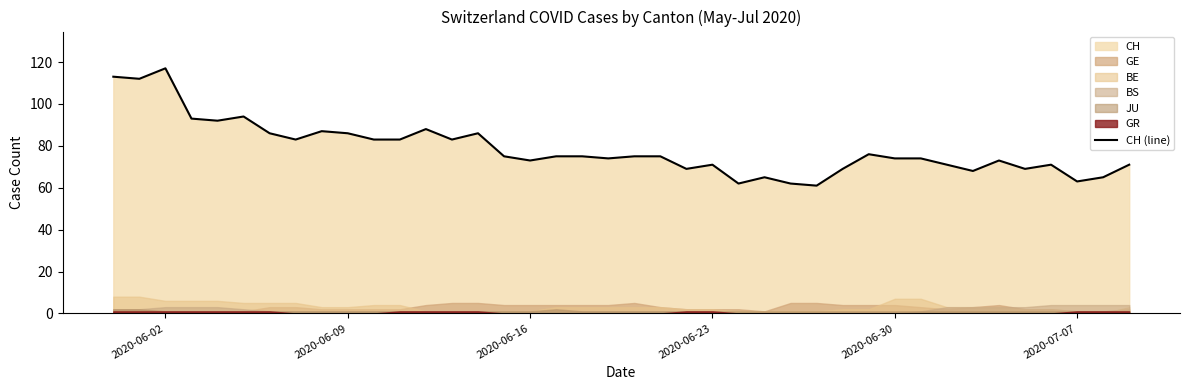

Reading left to right, list all the values displayed in this chart.

113	112	117	93	92	94	86	83	87	86	83	83	88	83	86	75	73	75	75	74	75	75	69	71	62	65	62	61	69	76	74	74	71	68	73	69	71	63	65	71